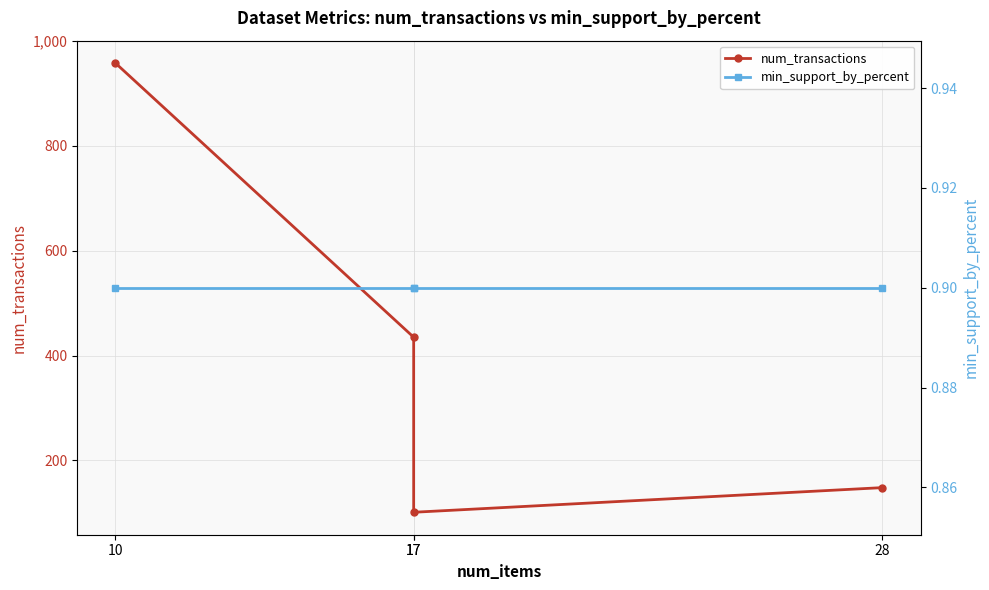

The value of num_transactions at 10 is 645.4. True or false?

False